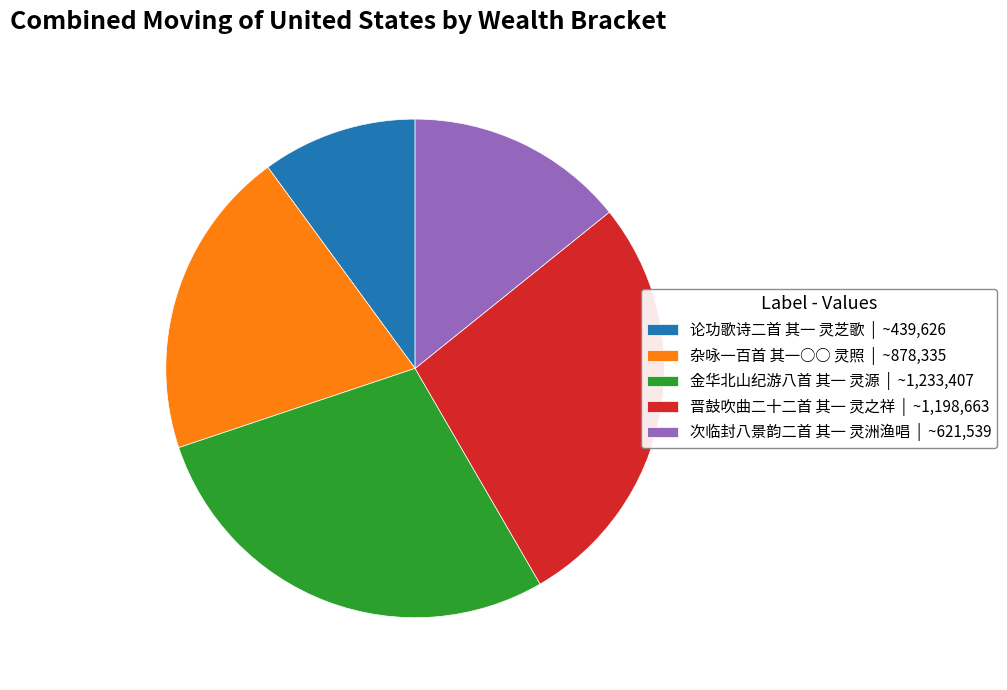

Between 杂咏一百首 其一○○ 灵照 and 金华北山纪游八首 其一 灵源, which is larger?

金华北山纪游八首 其一 灵源